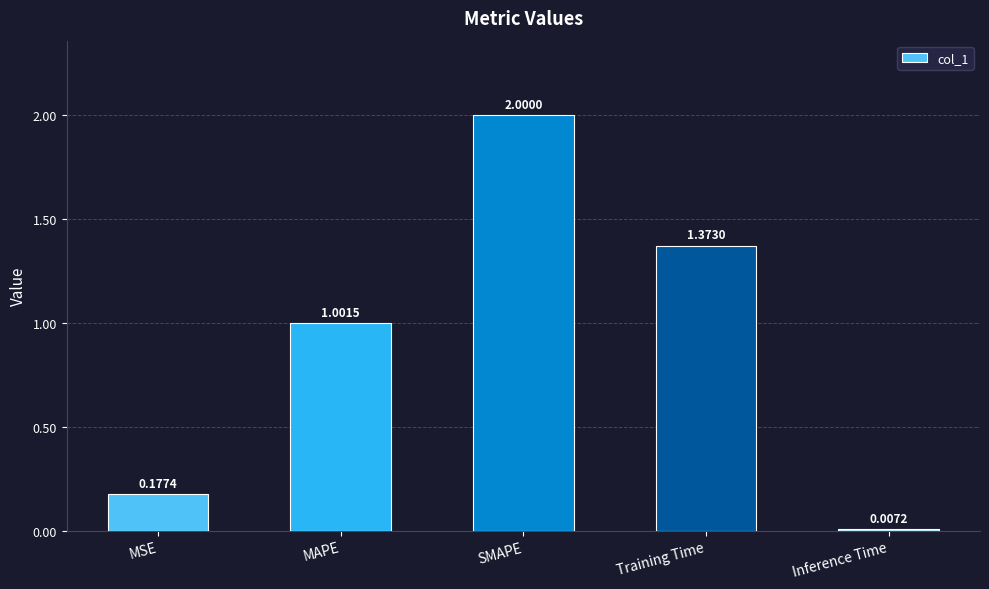

What is the label of the 2nd bar from the left?

MAPE